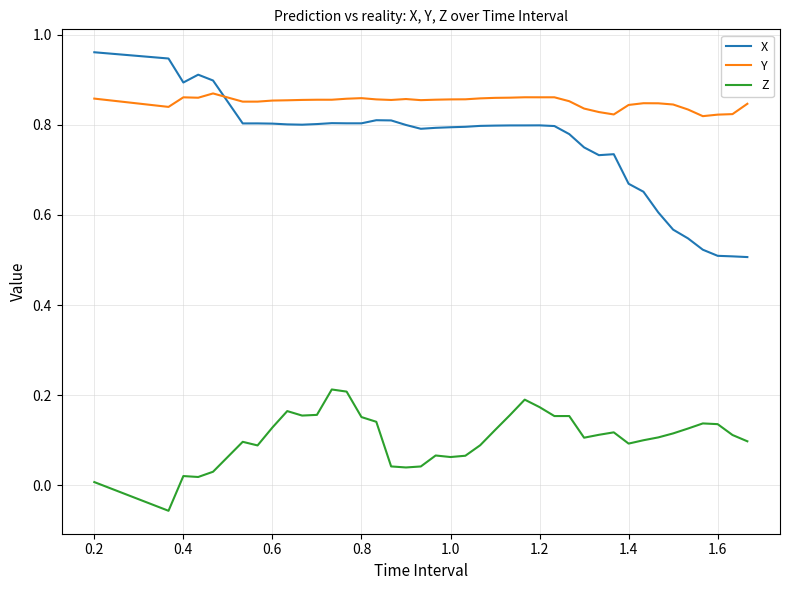

Which series has the largest total across all categories?

Y